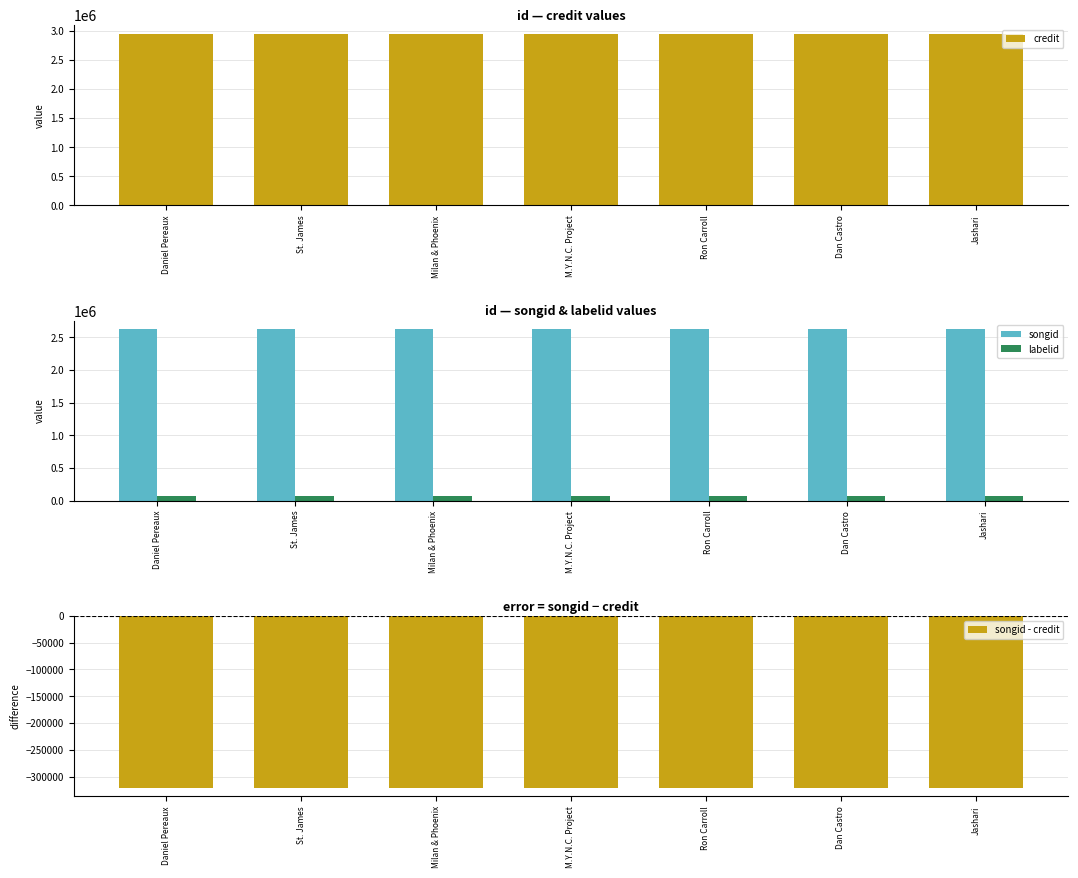

Which series changed the most between M.Y.N.C. Project and Dan Castro?

credit